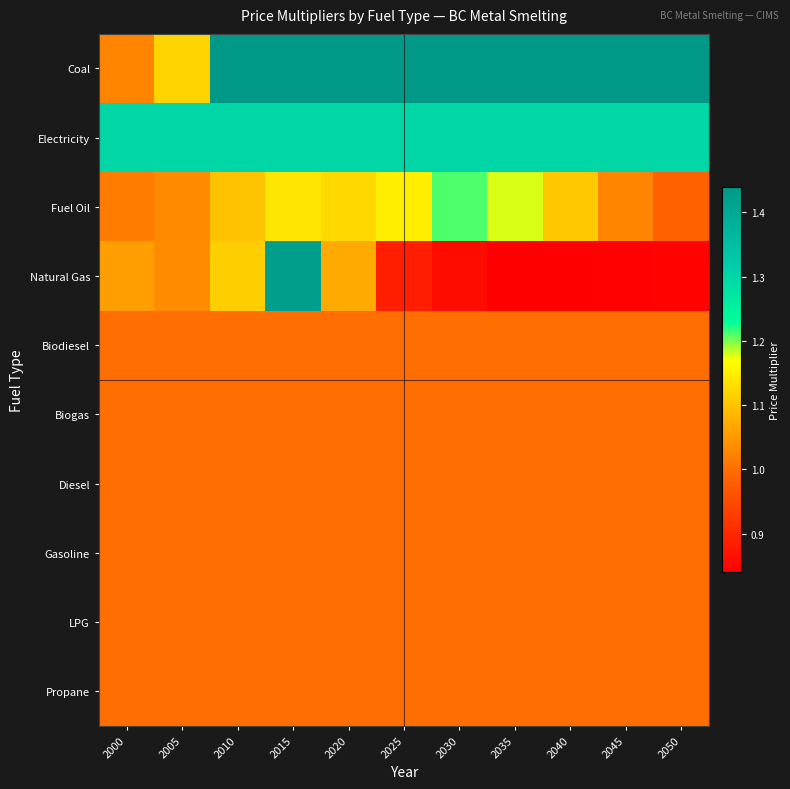

What is the minimum value shown in the chart?

0.8